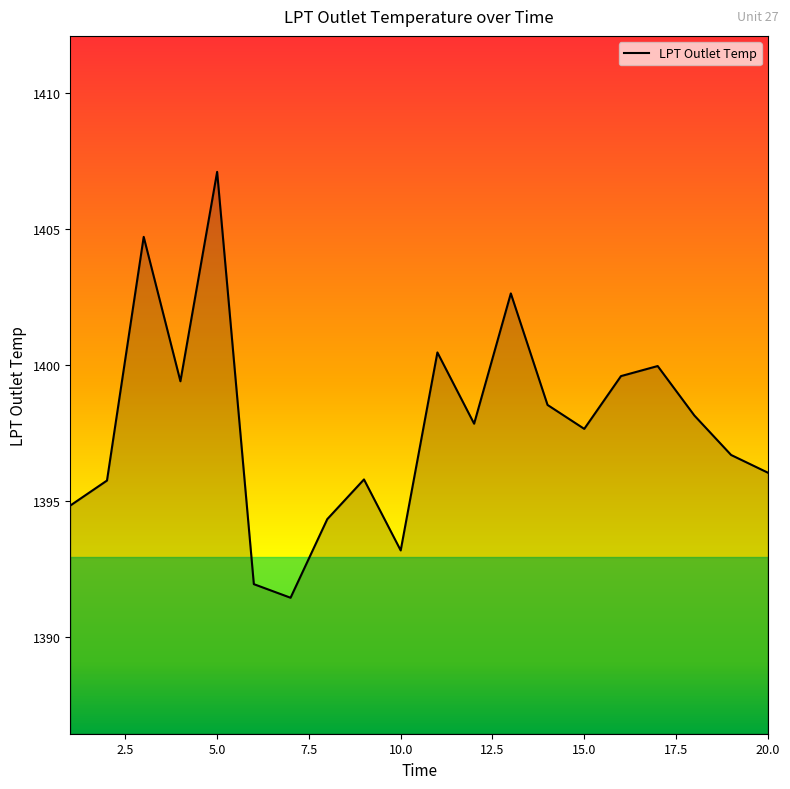

What is the maximum value shown in the chart?

1407.1